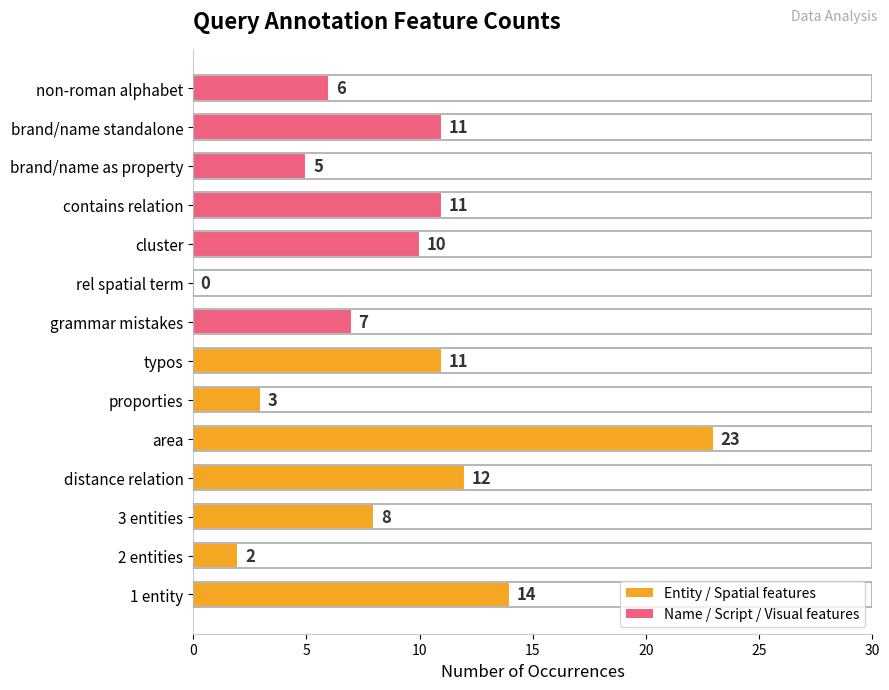

What is the sum of all values?

123